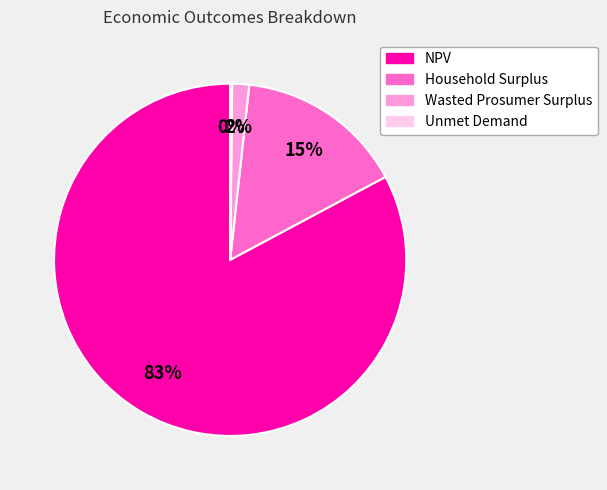

What percentage is the NPV slice, to the nearest percent?

83%